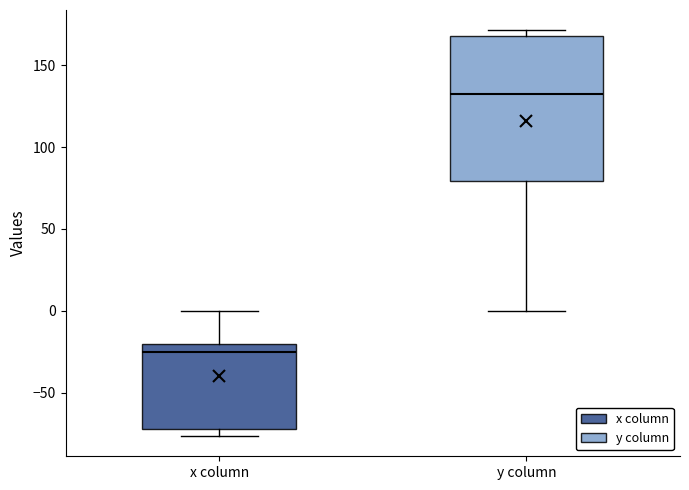

Which box has the highest median line?

y column